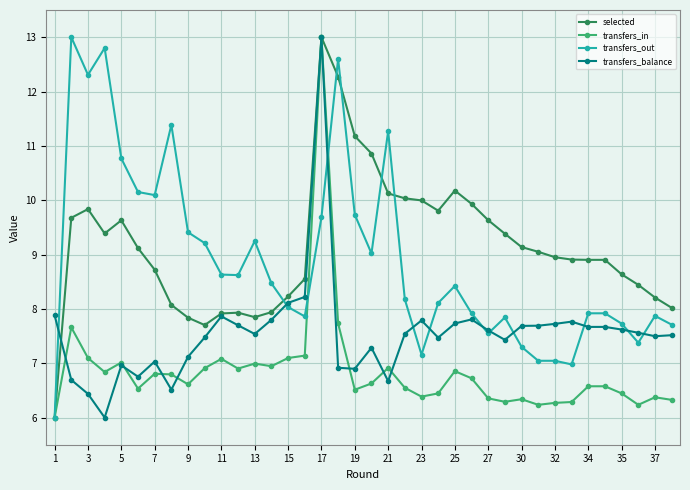

How many distinct data groups are displayed?

4